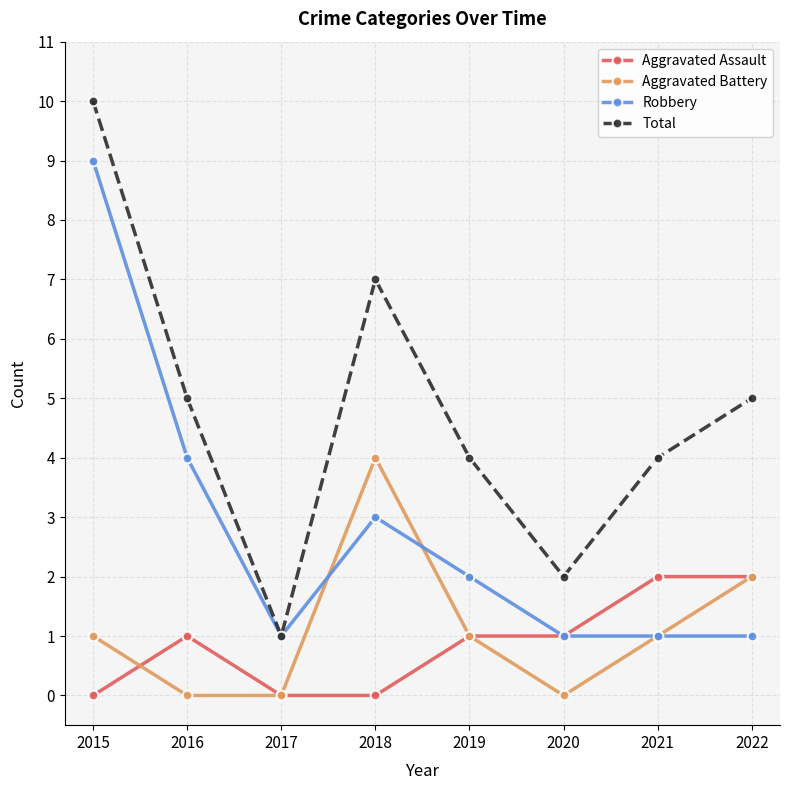

At which category is the sum across all series the highest?

2015